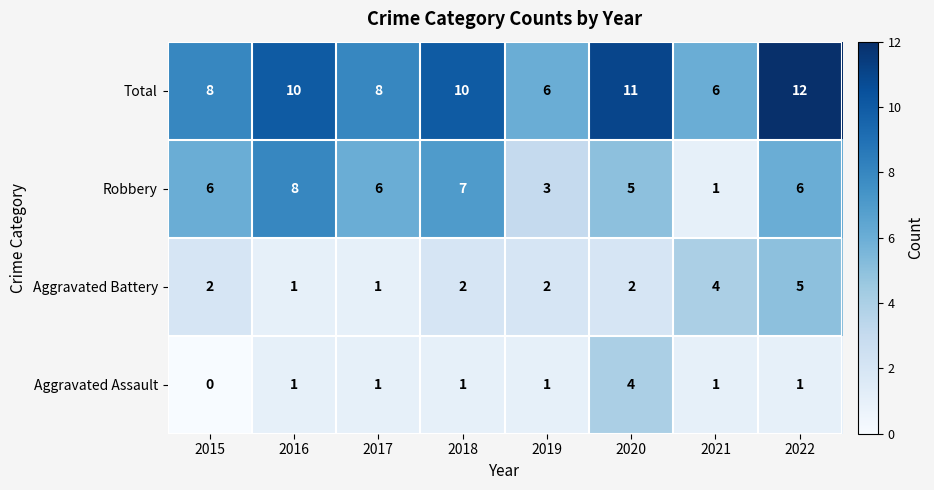

Count the Aggravated Assault values in the range 1 to 2.

6